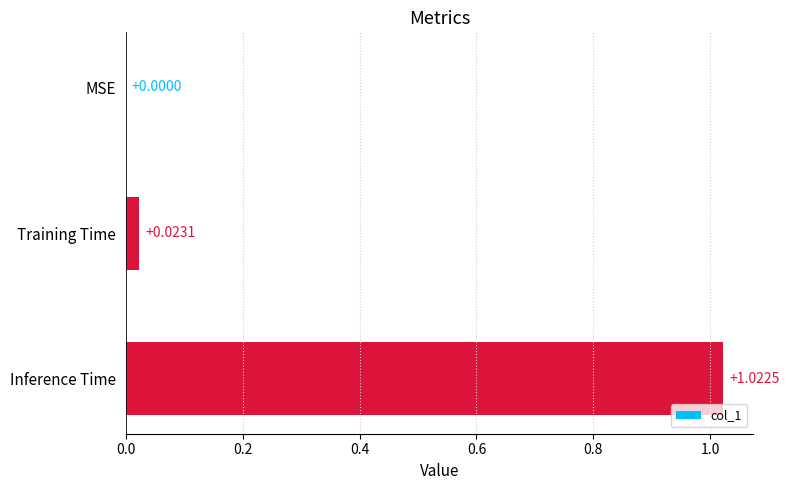

What is the change in value from Training Time to Inference Time?

+1.0